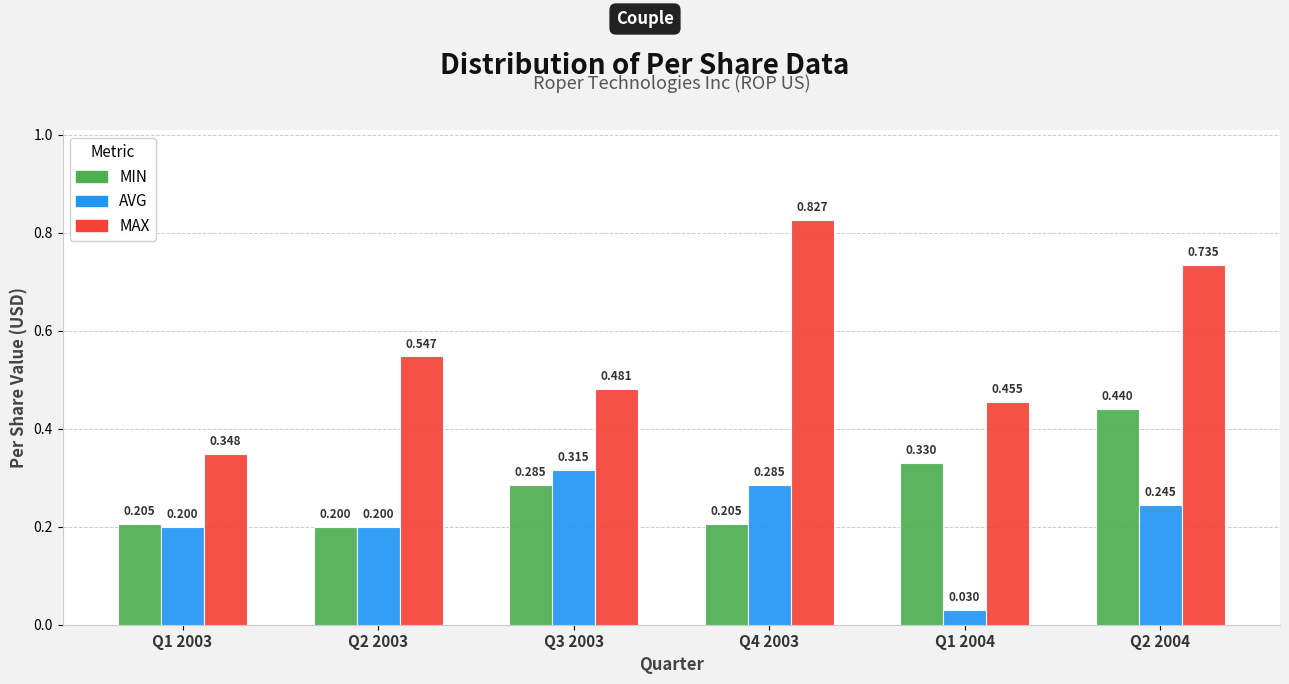

Which series has the widest spread of values?

MAX